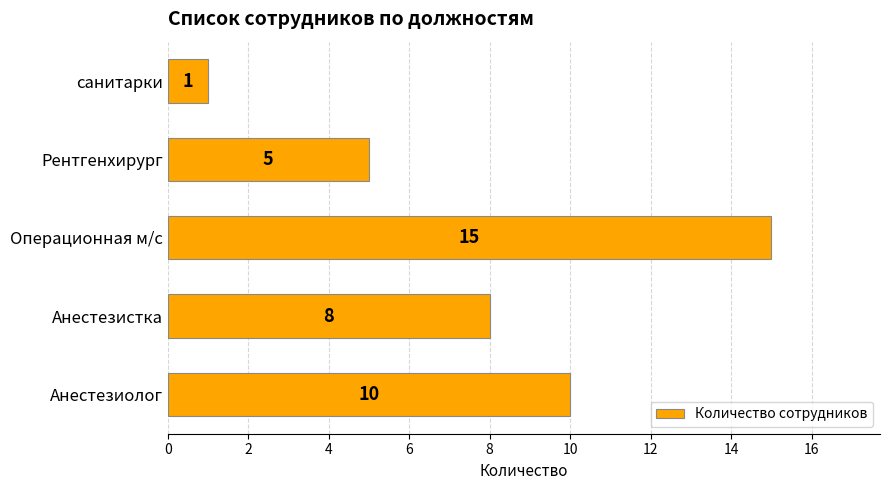

True or false: the data shows 12 at Анестезистка.

False